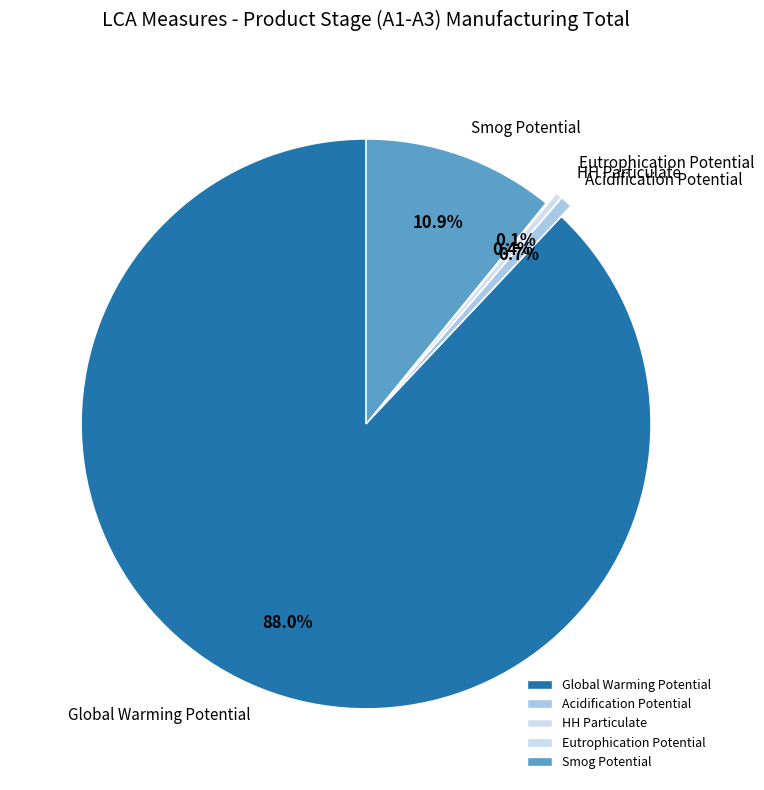

What is the largest slice in the pie chart?

Global Warming Potential